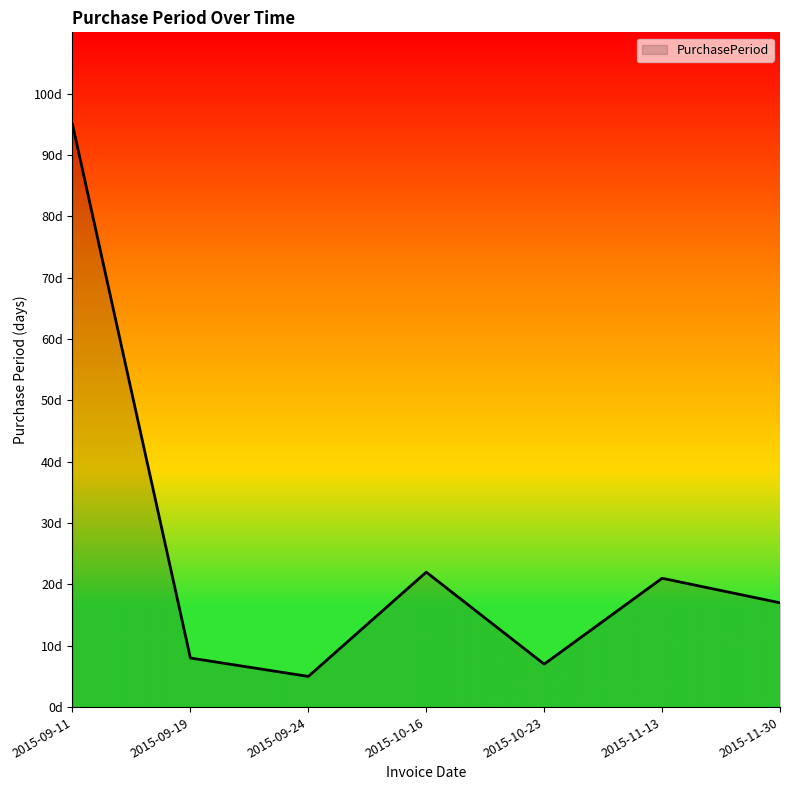

The value at 2015-09-19 is 8. True or false?

True